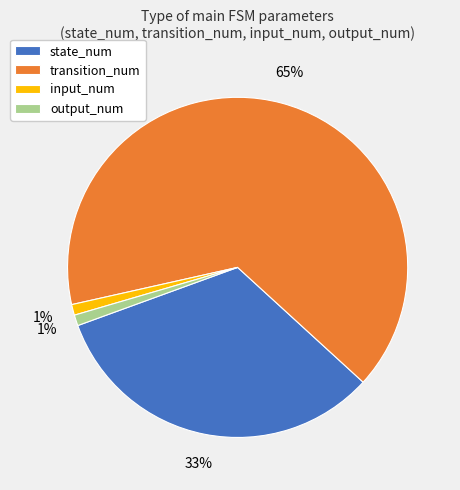

What percentage is the input_num slice, to the nearest percent?

1%